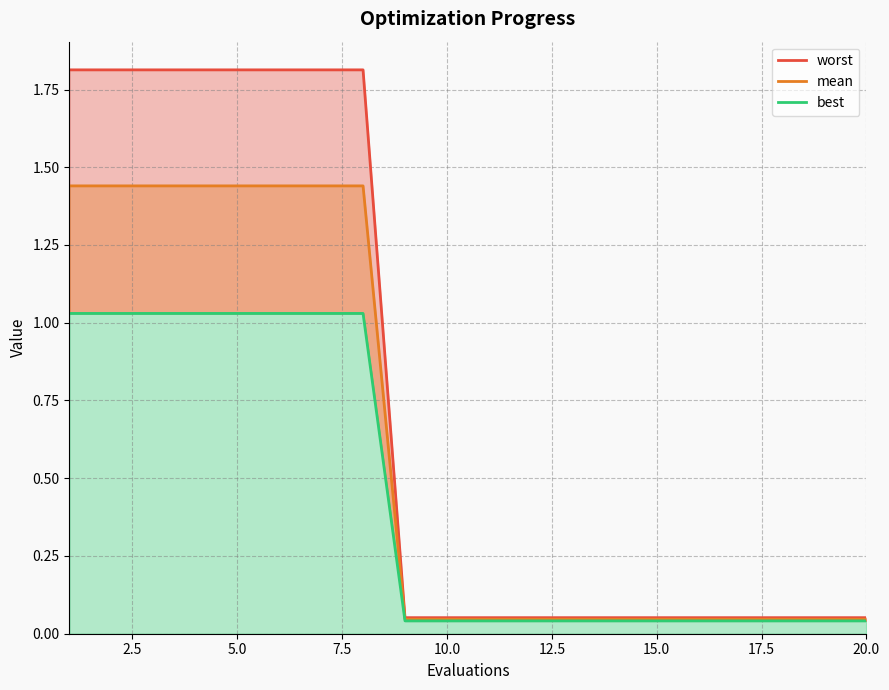

Which category has the lowest value in the mean series?

20.0